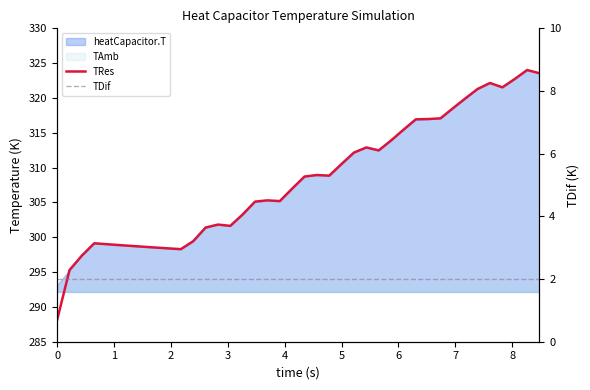

Reading left to right, list all the values displayed in this chart.

TRes: 288.1	295.3	297.4	299.1	299.0	298.9	298.8	298.6	298.5	298.4	298.3	299.4	301.4	301.8	301.6	303.3	305.1	305.3	305.2	307.0	308.7	308.9	308.8	310.5	312.2	312.9	312.5	313.9	315.4	316.9	317.0	317.1	318.5	319.9	321.3	322.2	321.5	322.7	324.0	323.6
TDif: 2.0	2.0	2.0	2.0	2.0	2.0	2.0	2.0	2.0	2.0	2.0	2.0	2.0	2.0	2.0	2.0	2.0	2.0	2.0	2.0	2.0	2.0	2.0	2.0	2.0	2.0	2.0	2.0	2.0	2.0	2.0	2.0	2.0	2.0	2.0	2.0	2.0	2.0	2.0	2.0